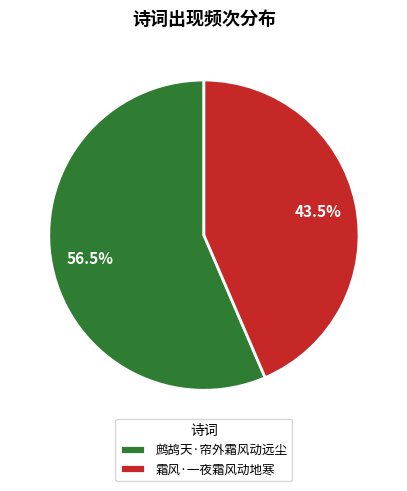

How many slices are in this pie chart?

2